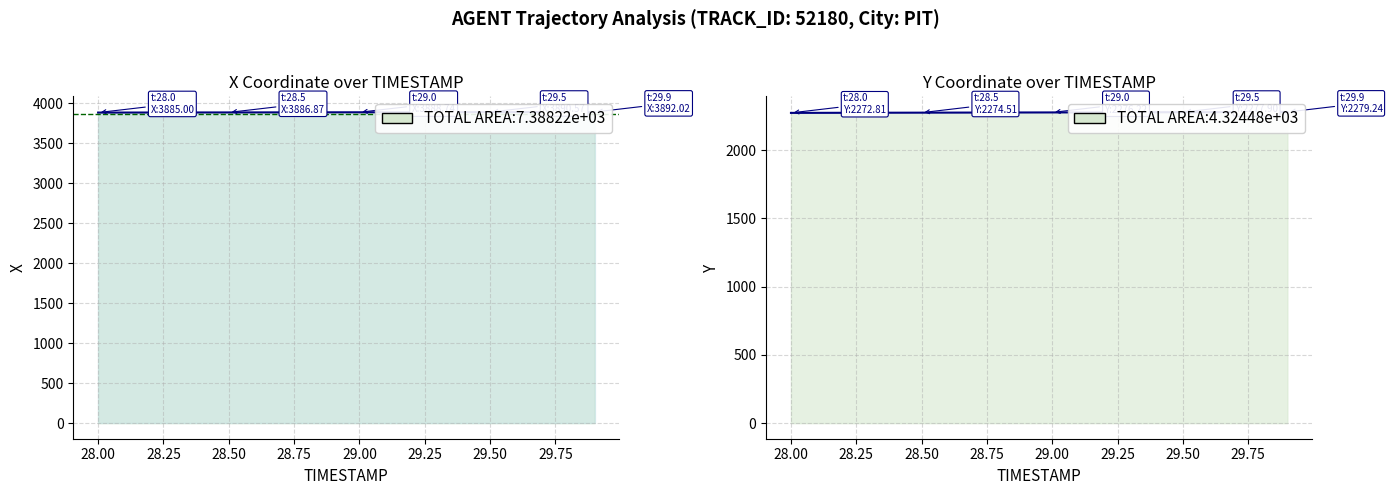

Is the value of X at 29.1 greater than the value of Y at 29.1?

Yes